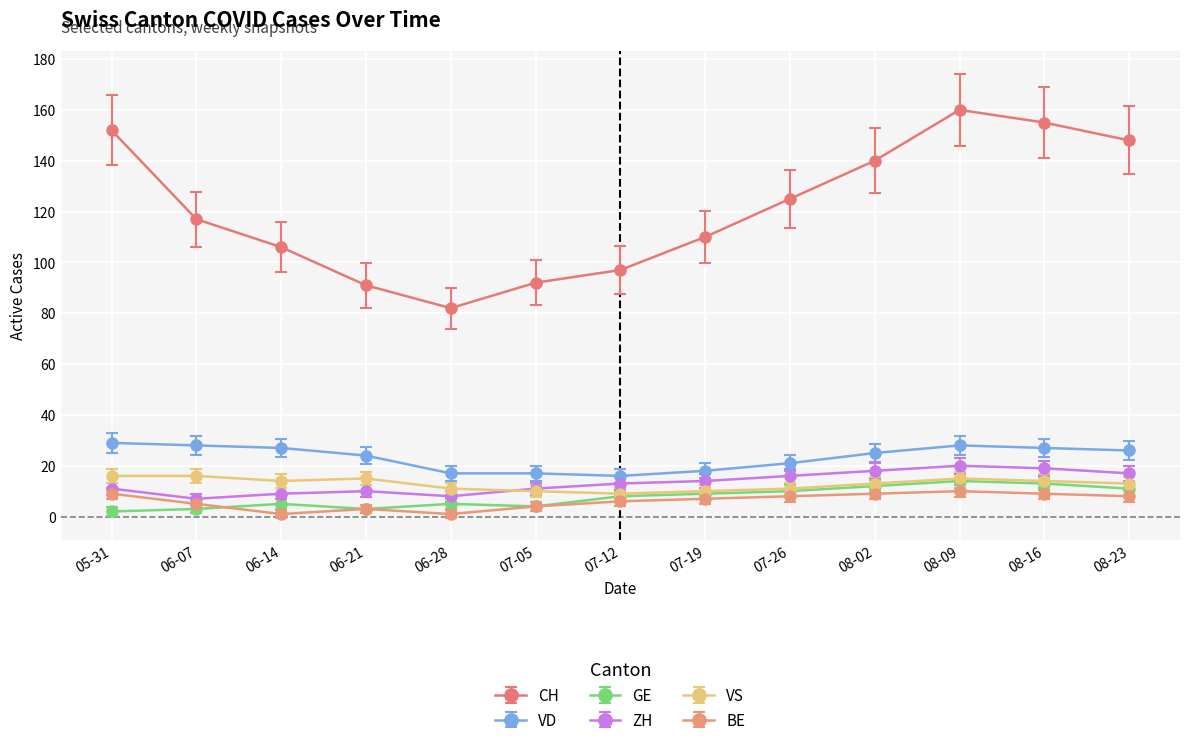

Which category has the lowest value in the CH series?

06-28